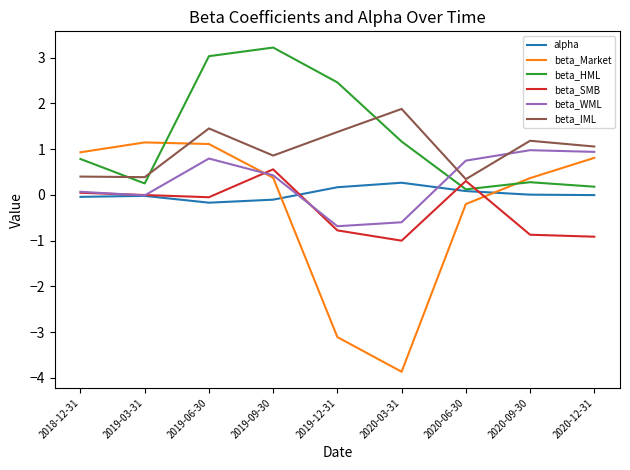

What is the difference between the maximum and minimum values in the beta_WML series?

1.7